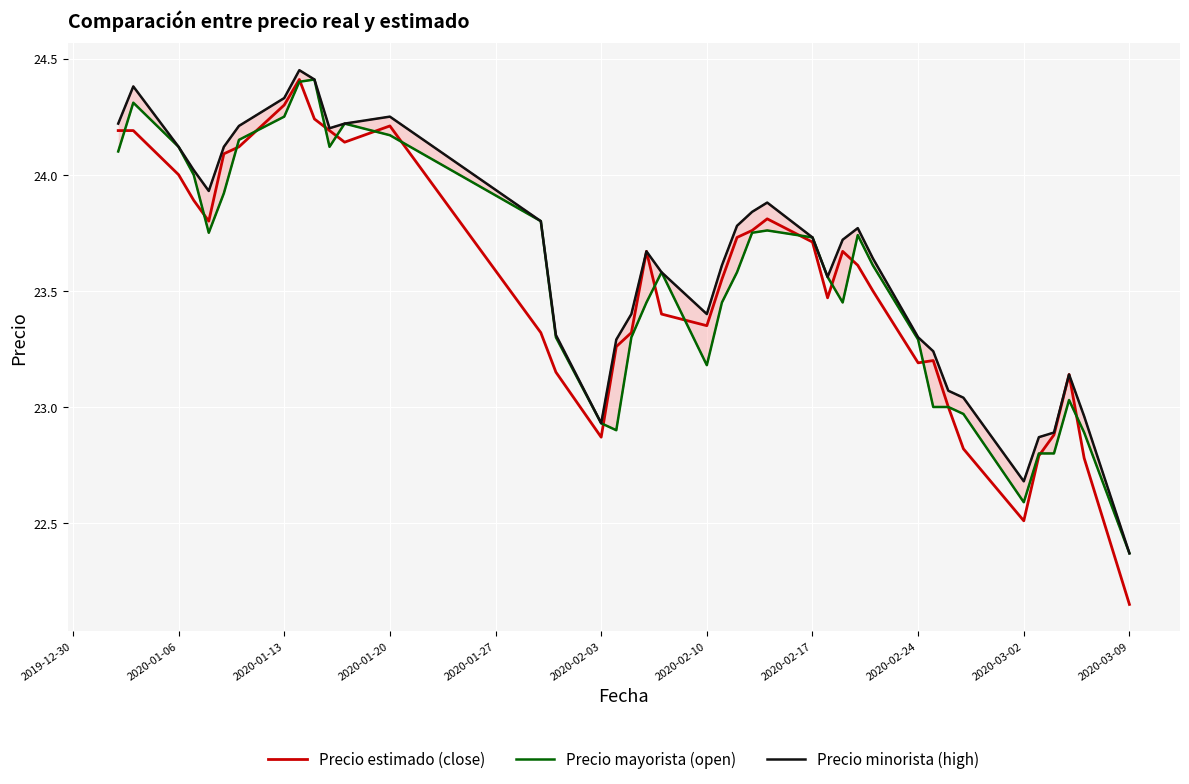

How many categories are shown in the chart?

40